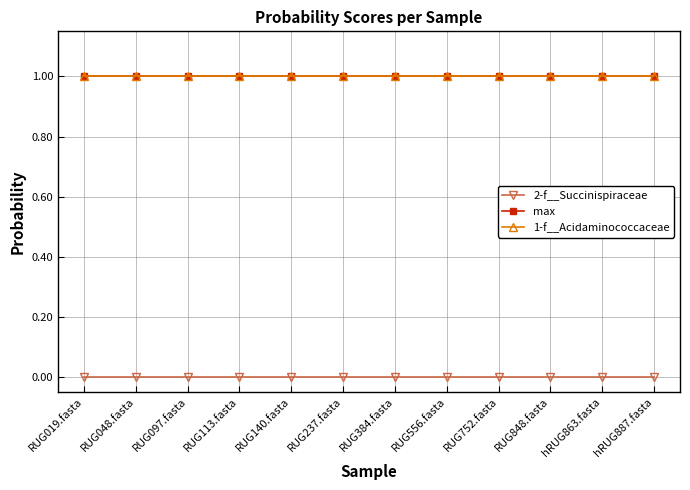

Does the chart have visible grid lines?

Yes